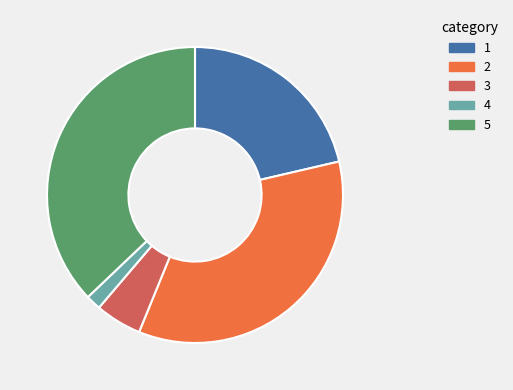

Is there a majority slice in this chart?

No